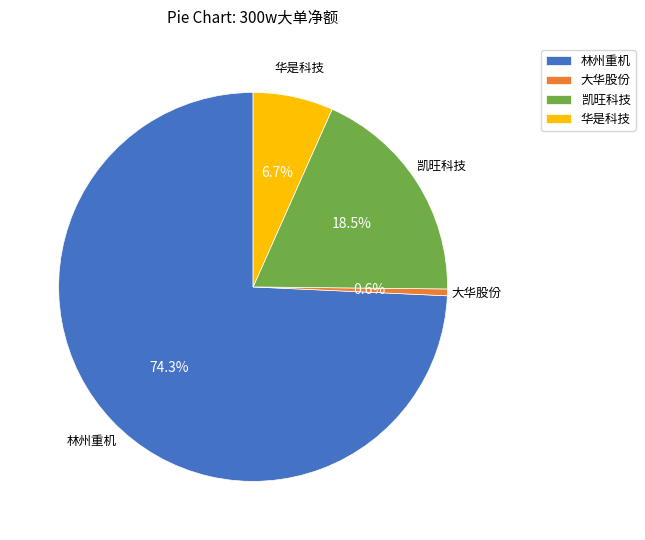

Count the number of slices in the pie.

4